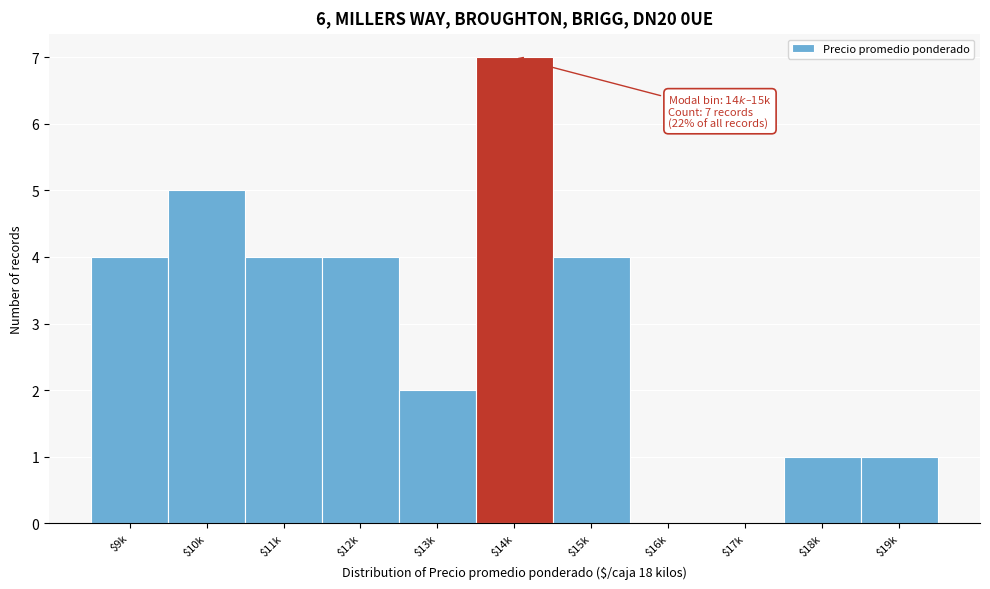

What is the sum of all values?

32